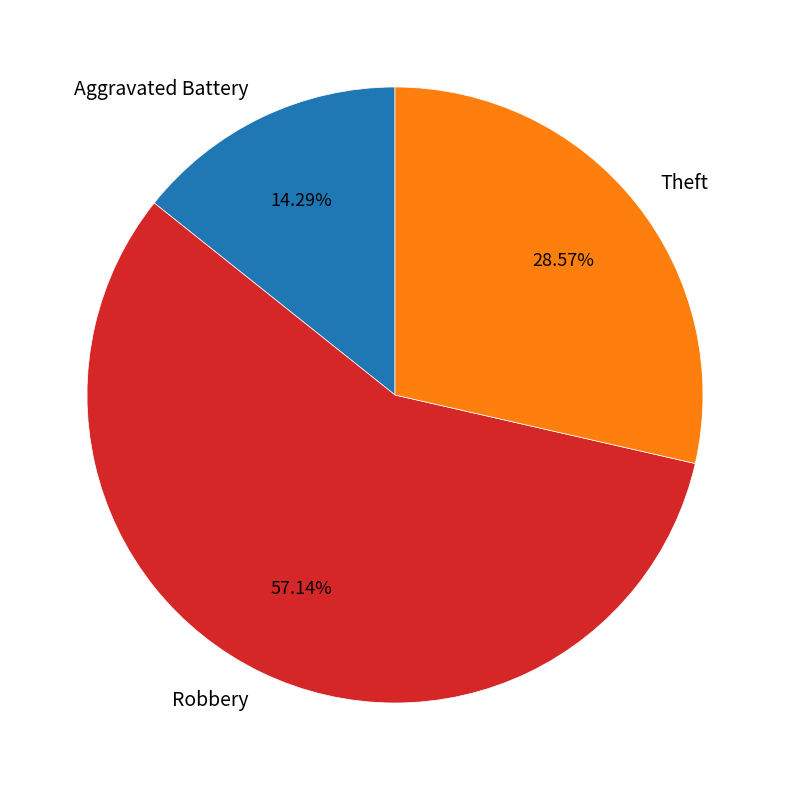

Is it true that Theft is 29% of the pie?

True